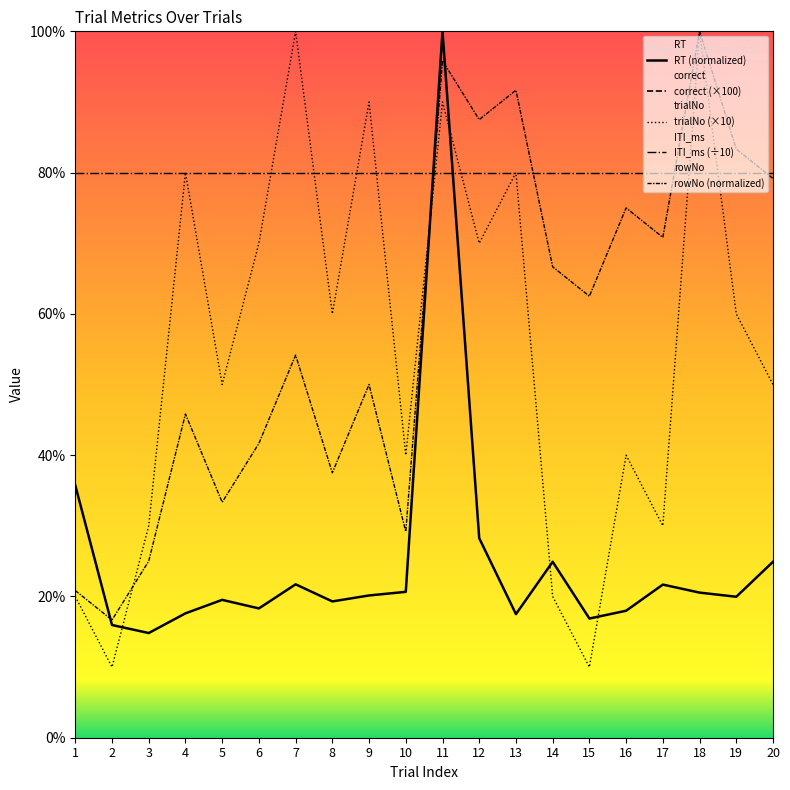

True or false: RT has more than 1 points higher than both neighbors.

True